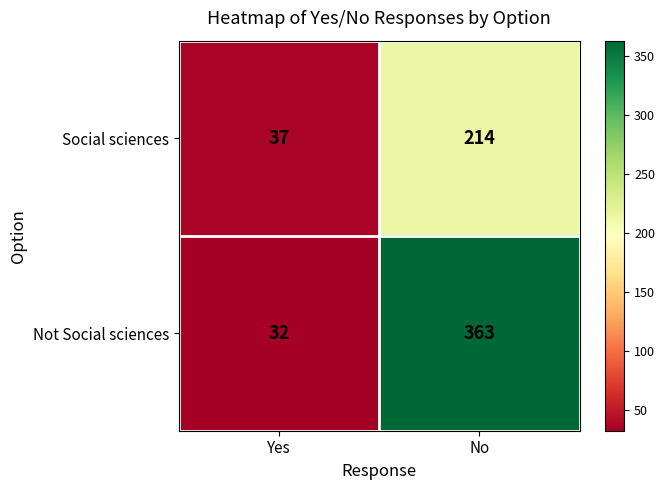

What is the minimum value for Social sciences?

37